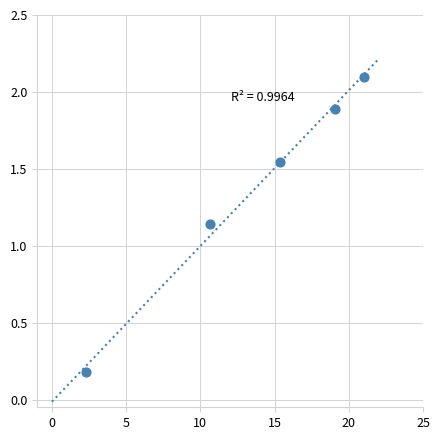

What is the range of X values (max minus min)?

18.7